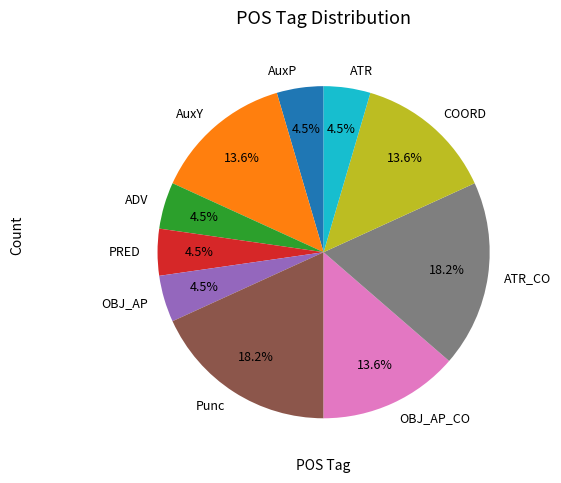

What portion of the pie excludes OBJ_AP_CO?

86.4%